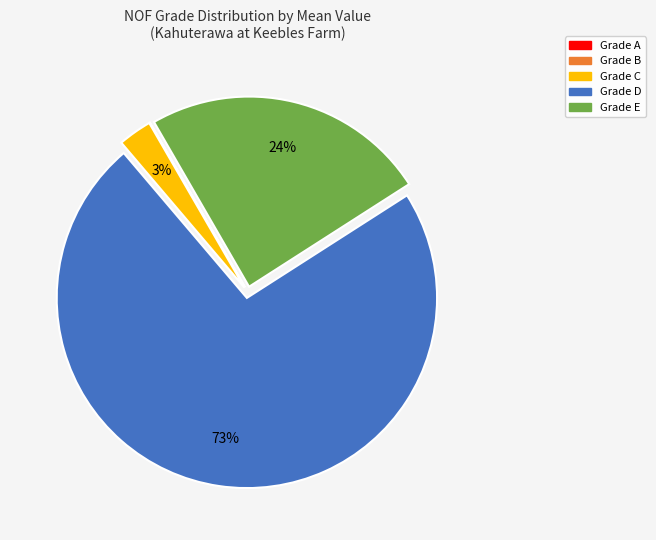

To the nearest percent, what is the difference between the largest and smallest slice percentages?

73%